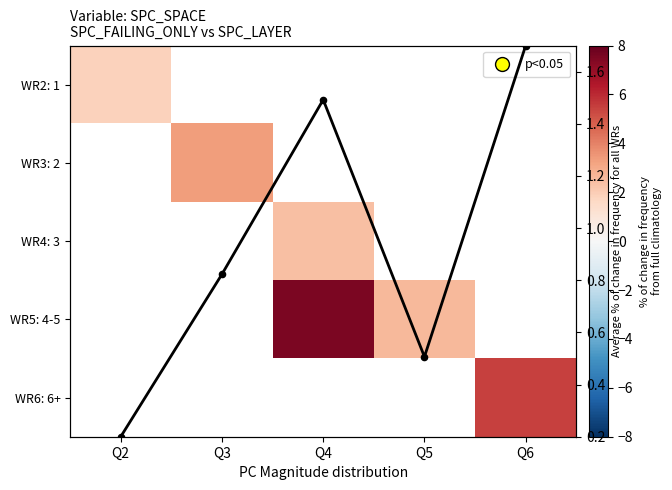

How many distinct data groups are displayed?

5